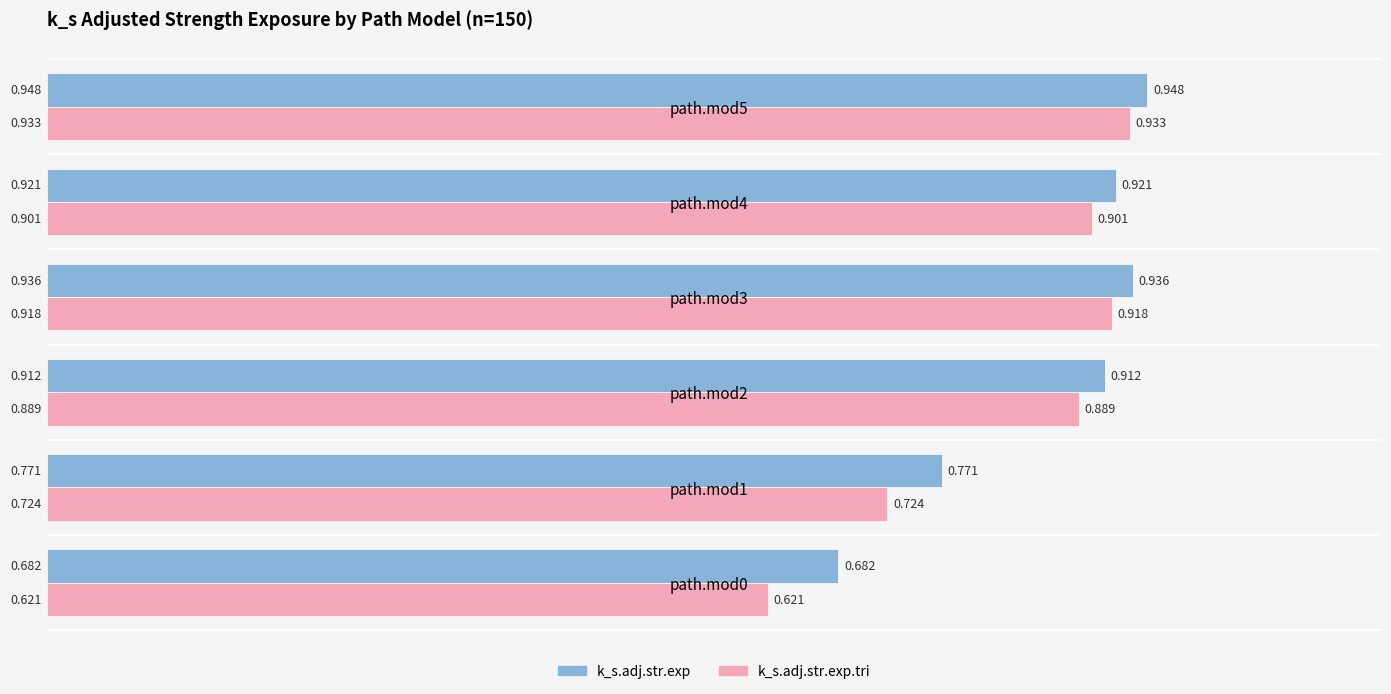

Rank the series by their average value, from lowest to highest.

k_s.adj.str.exp.tri, k_s.adj.str.exp